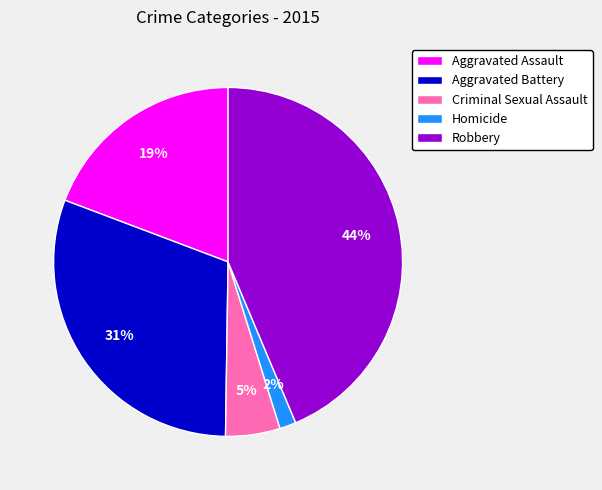

What percentage is the Aggravated Assault slice, to the nearest percent?

19%